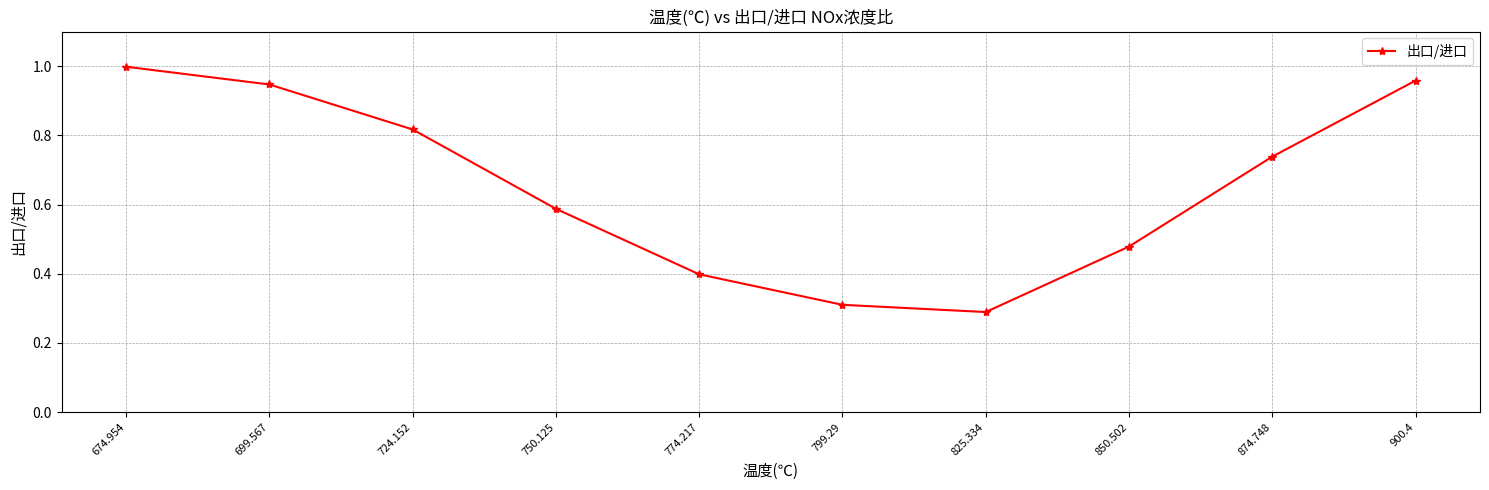

What is the label of the 5th point from the right?

799.29